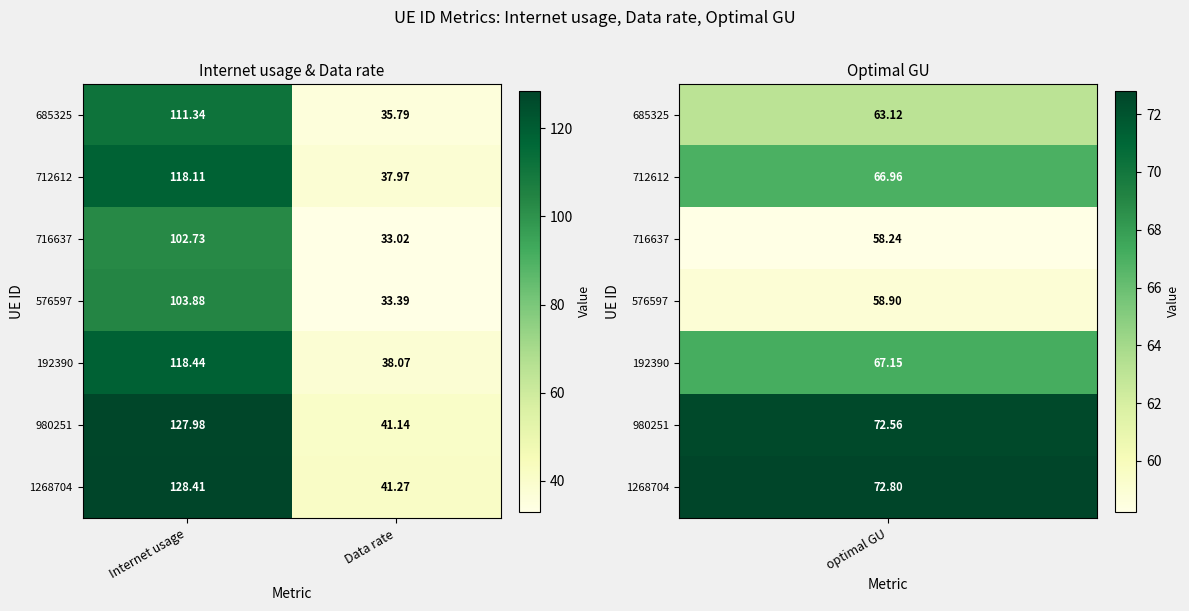

Which series changed the most between Internet usage and Data rate?

1268704